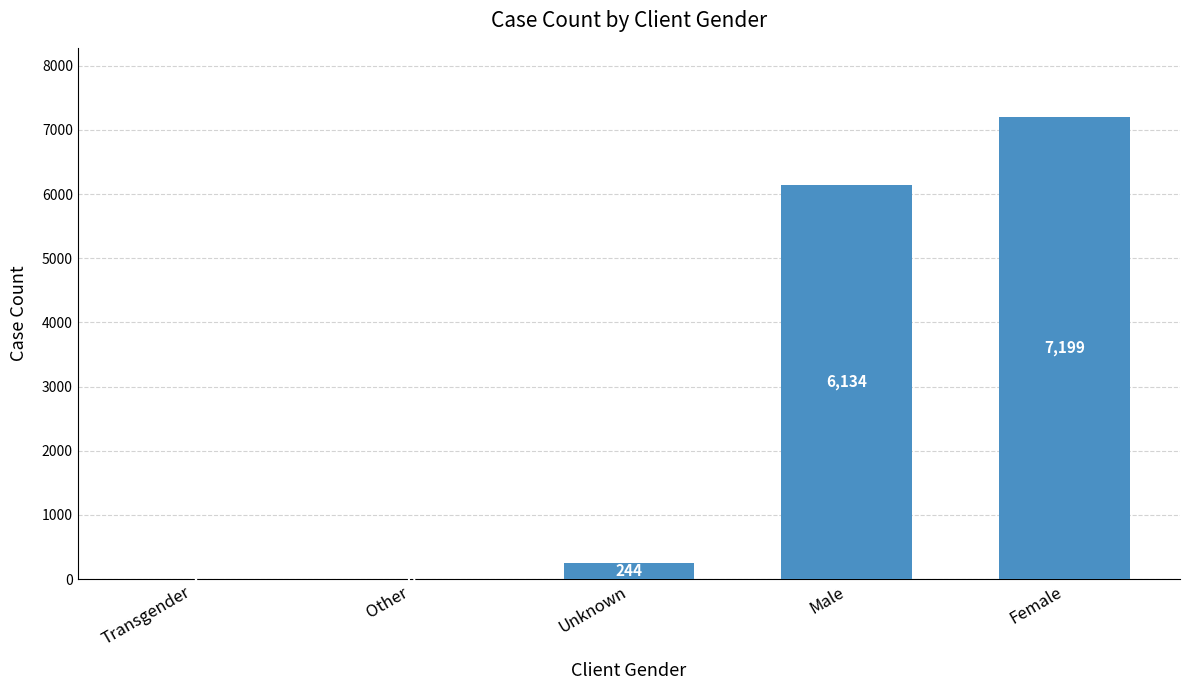

True or false: the data shows 244 at Unknown.

True